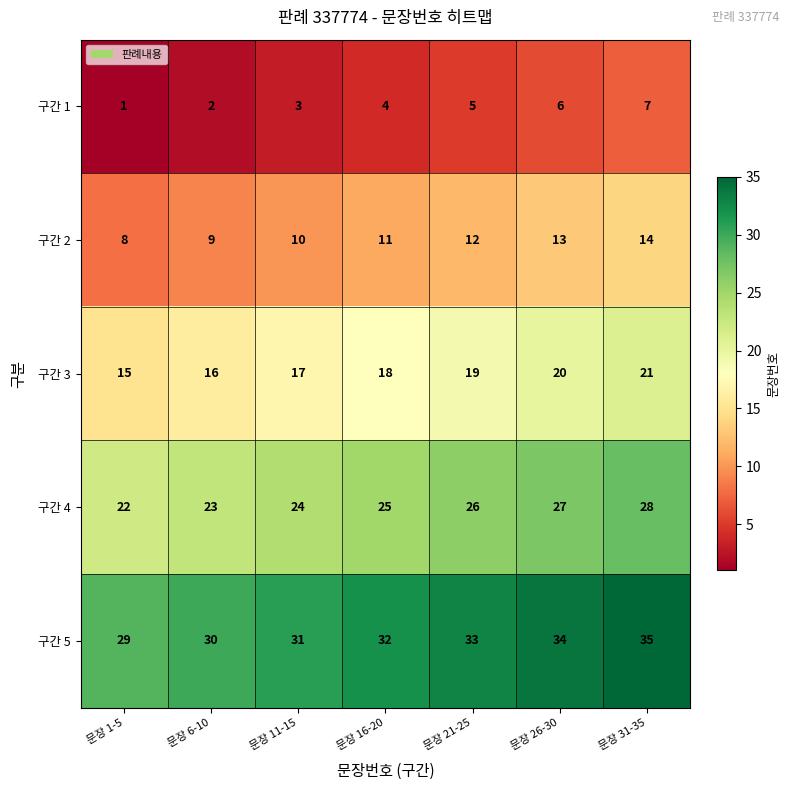

What is the sum of the 구간 5 values at 문장 16-20 and 문장 31-35?

67